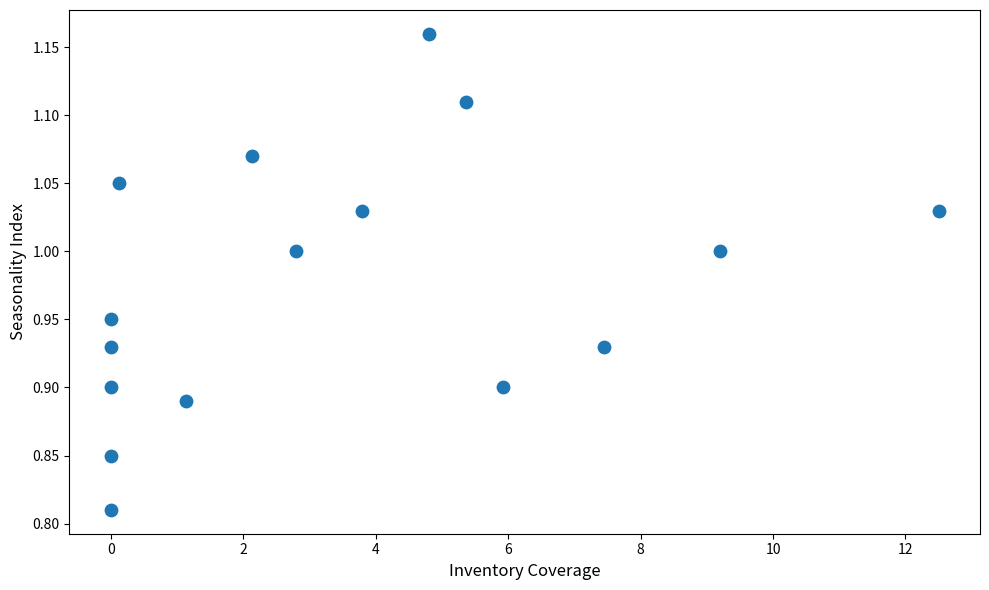

What is the range of X values (max minus min)?

12.5